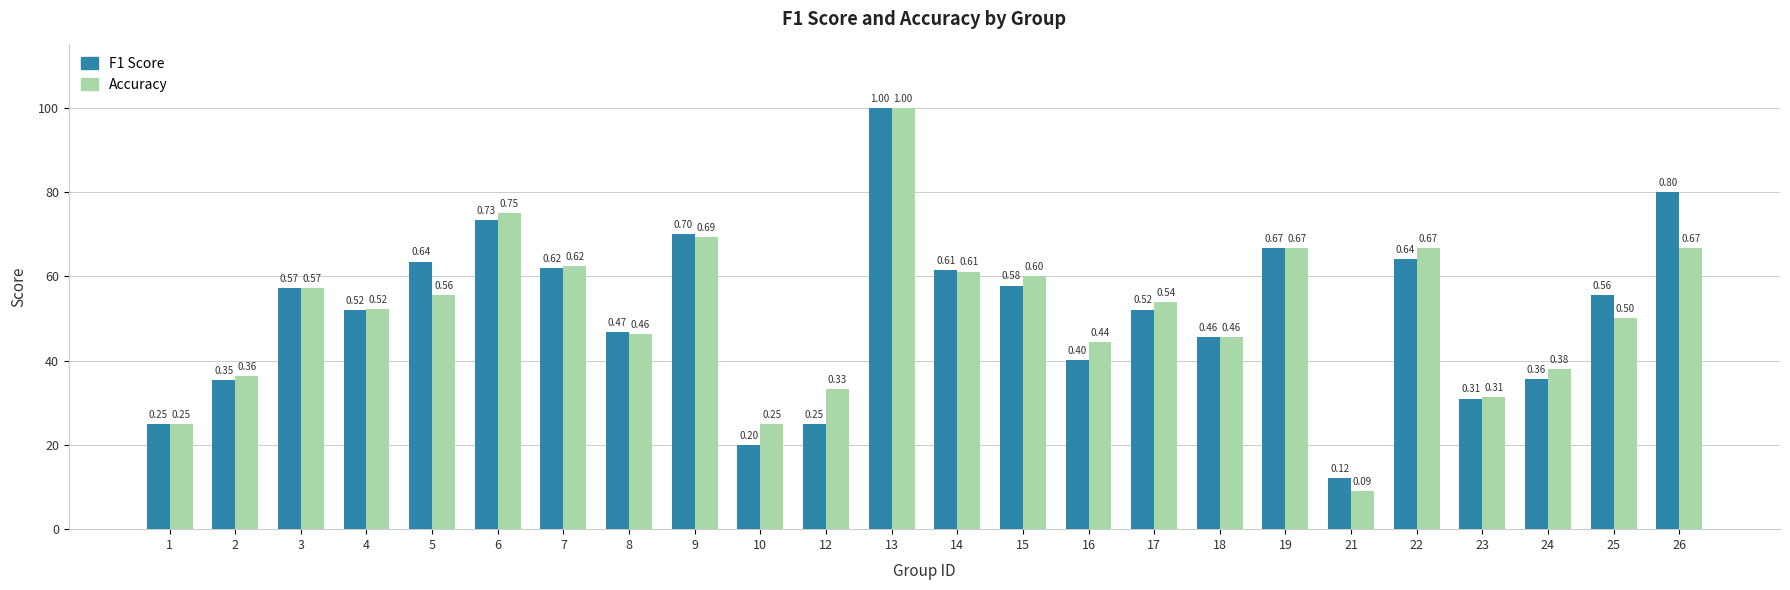

Which label corresponds to the largest value in the chart?

13